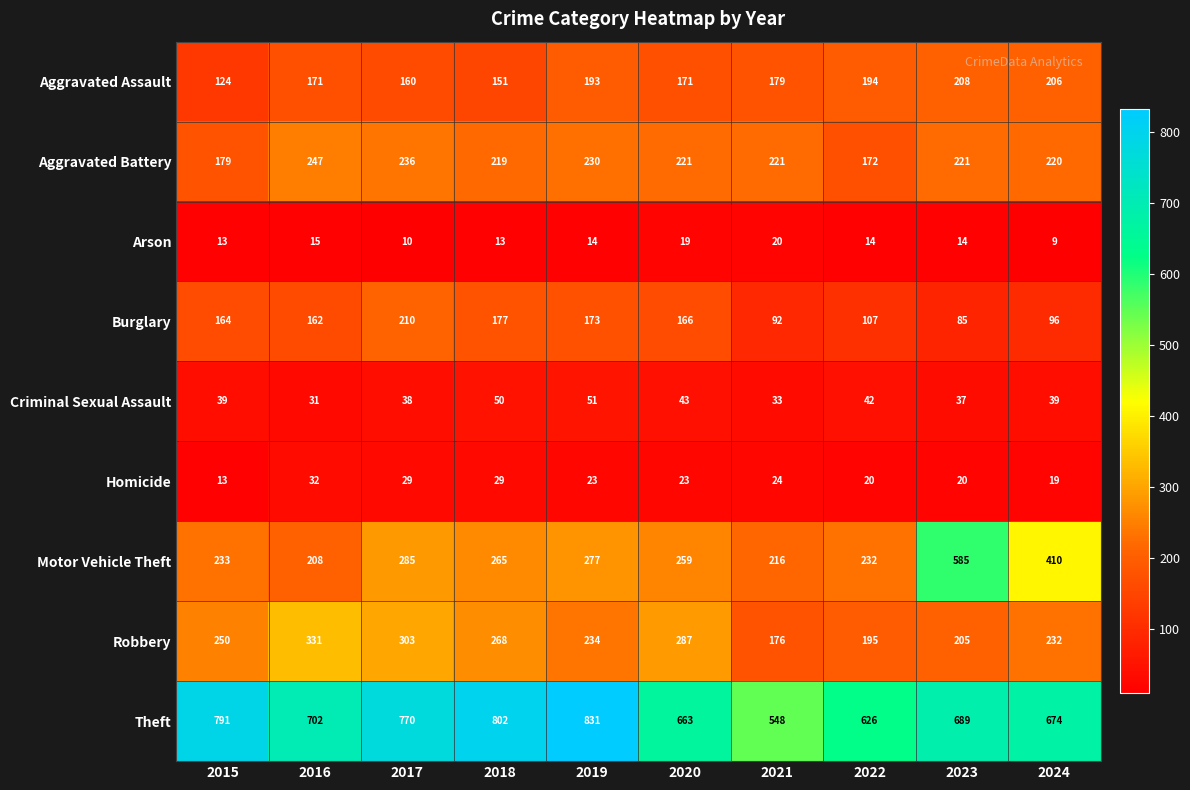

Where does the Aggravated Assault series first go above 179?

2019